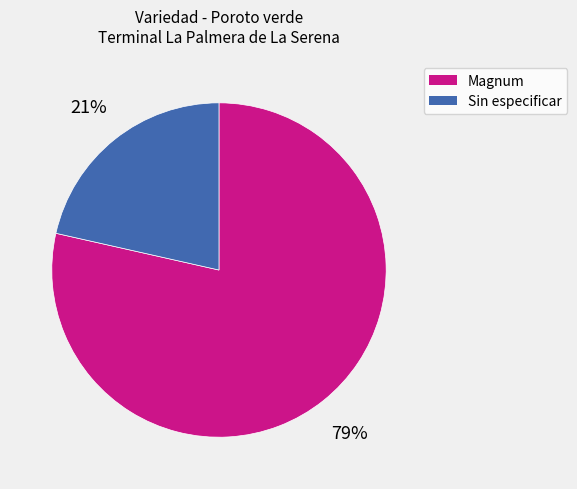

What is the ratio of the value at Sin especificar to the value at Magnum?

0.3